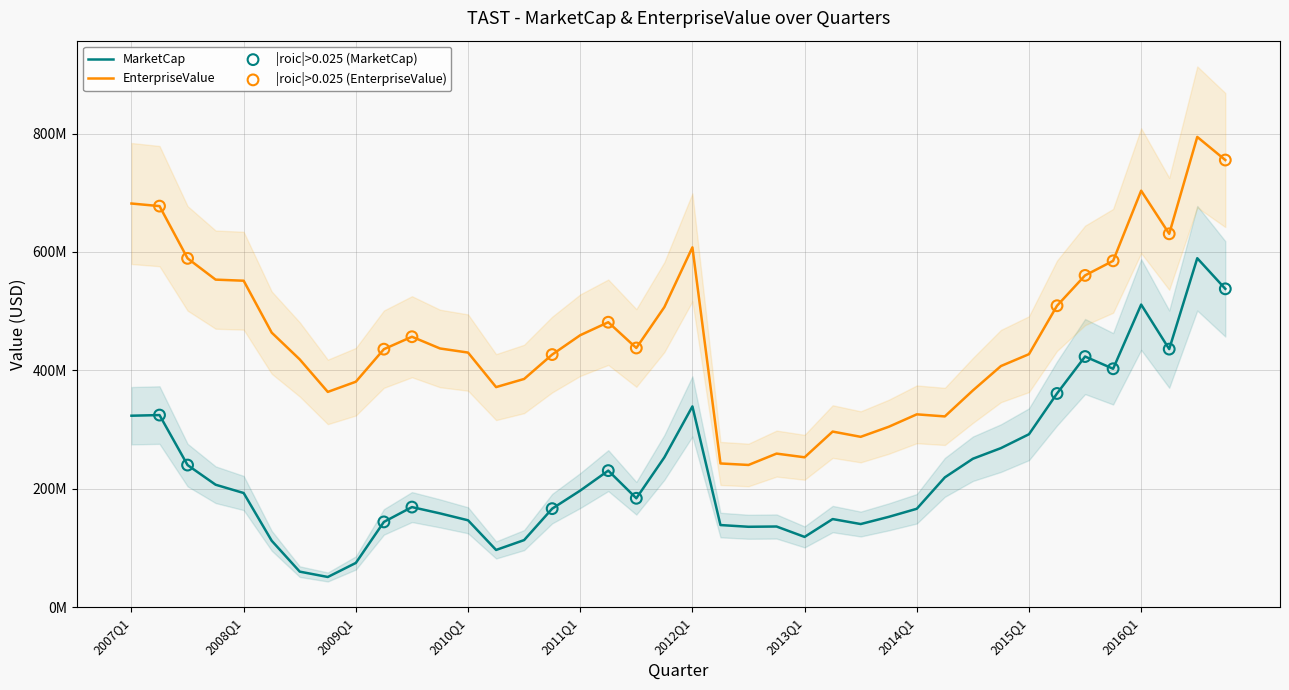

Which series has the largest total across all categories?

EnterpriseValue